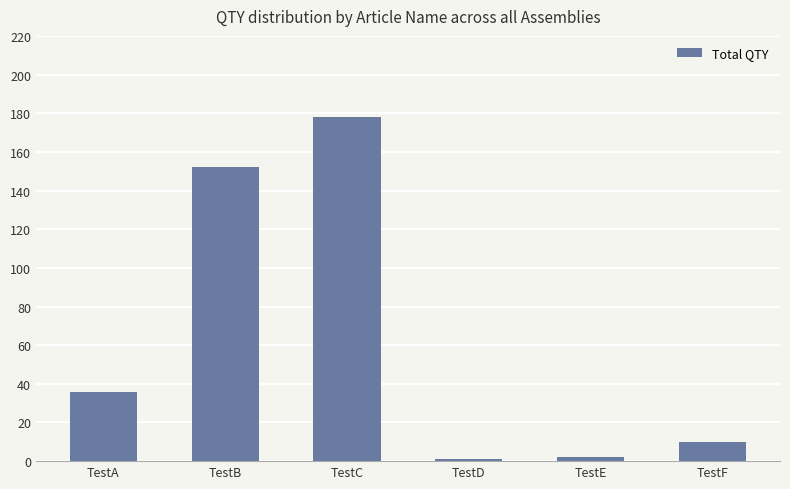

Which category has the highest value across all series?

TestC